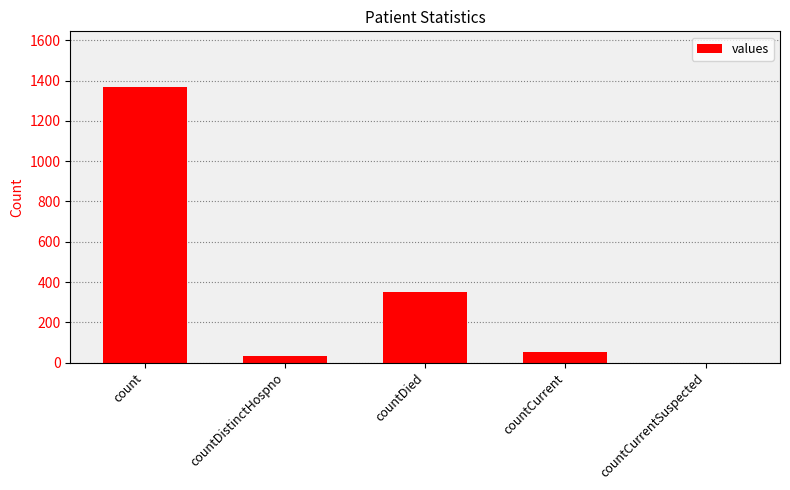

What is the average value?

361